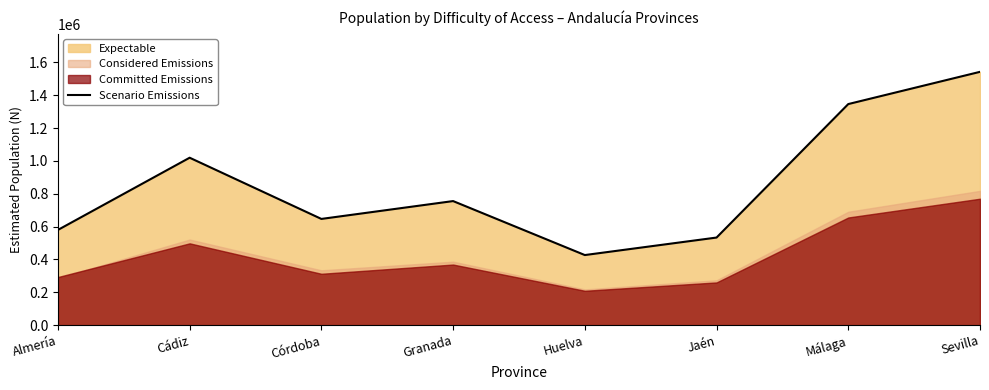

What is the smallest value displayed?

426710